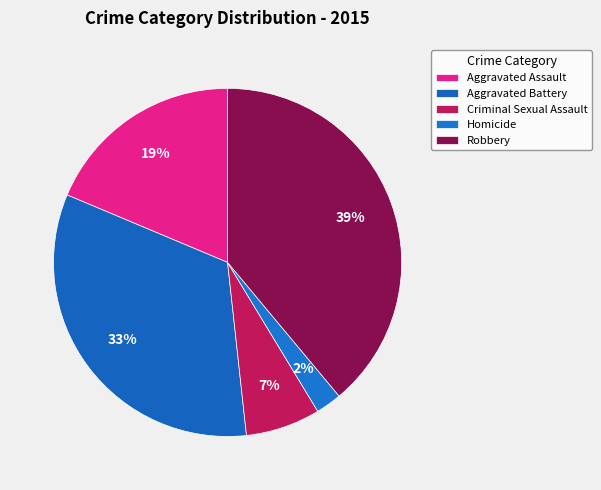

How many segments does this pie chart have?

5